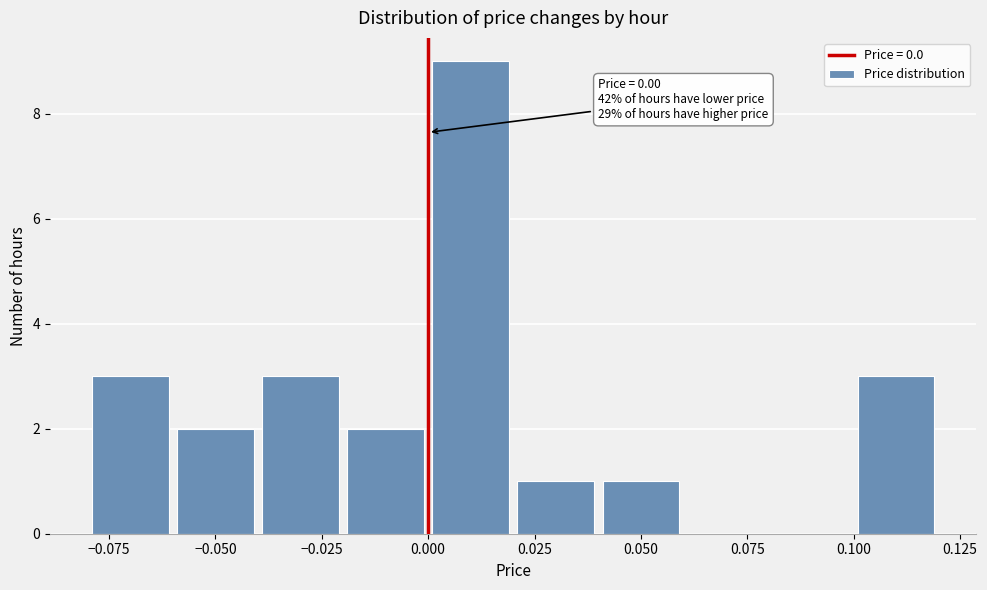

Which range on the x-axis has the tallest bar?

0.00 to 0.02